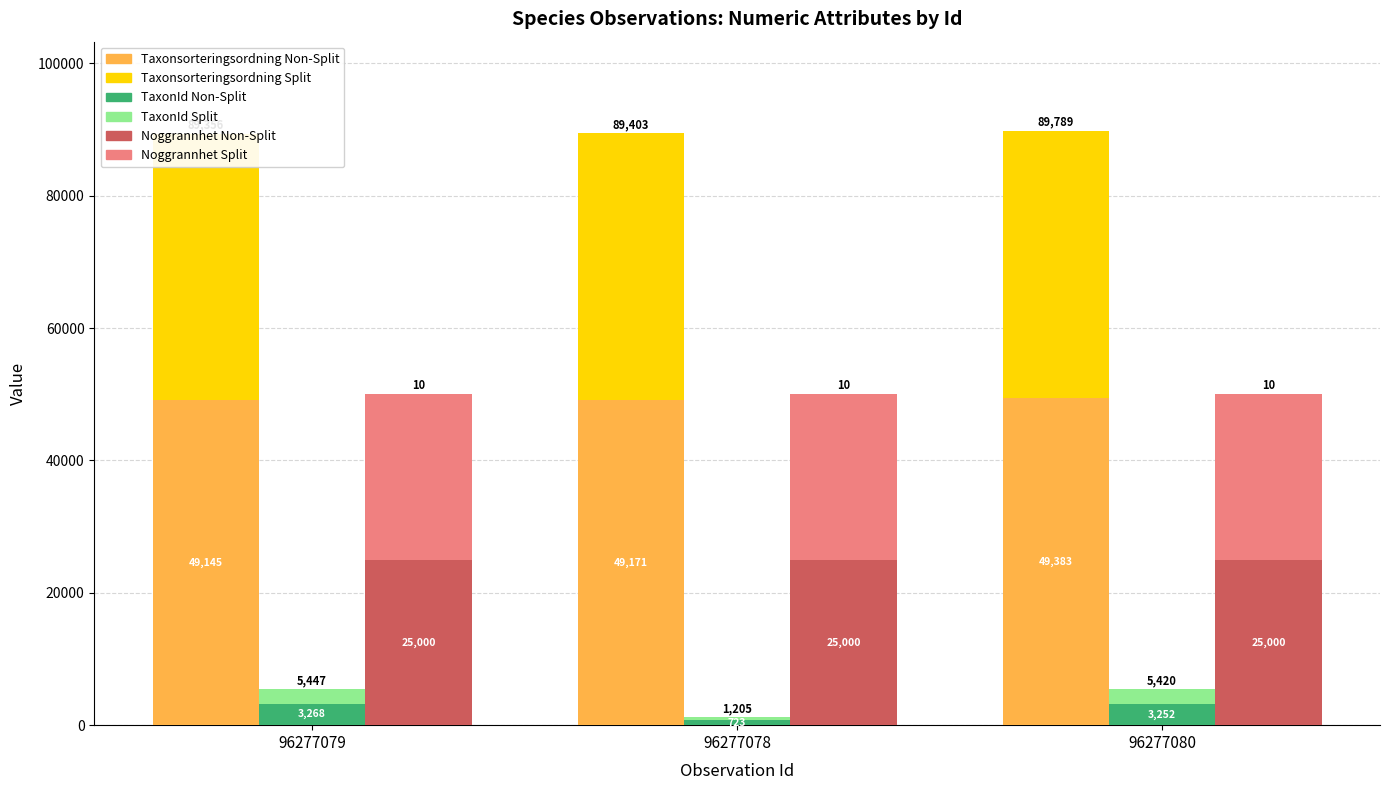

True or false: Taxonsorteringsordning Non-Split has a value of 49384.0 at 96277080.

True